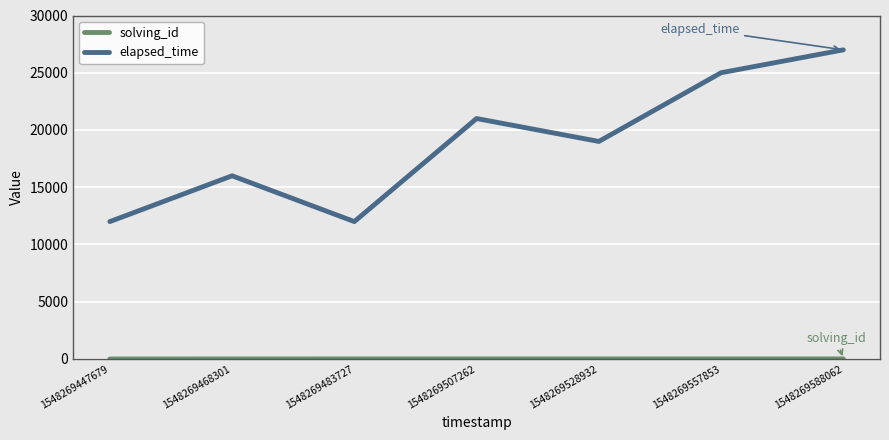

Which series has the widest spread of values?

elapsed_time